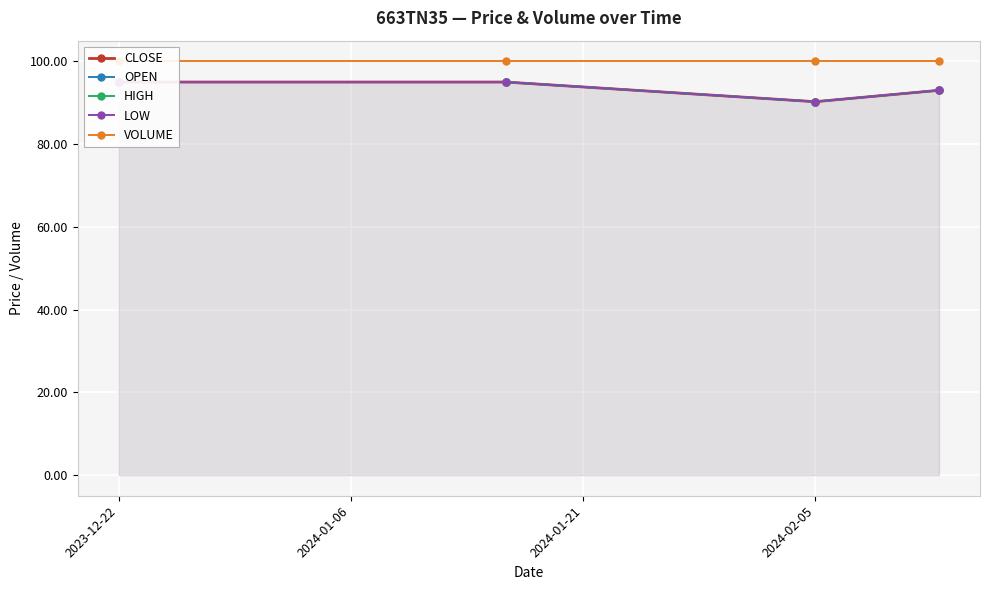

What is the total value across all series at 2023-12-22?

480.0